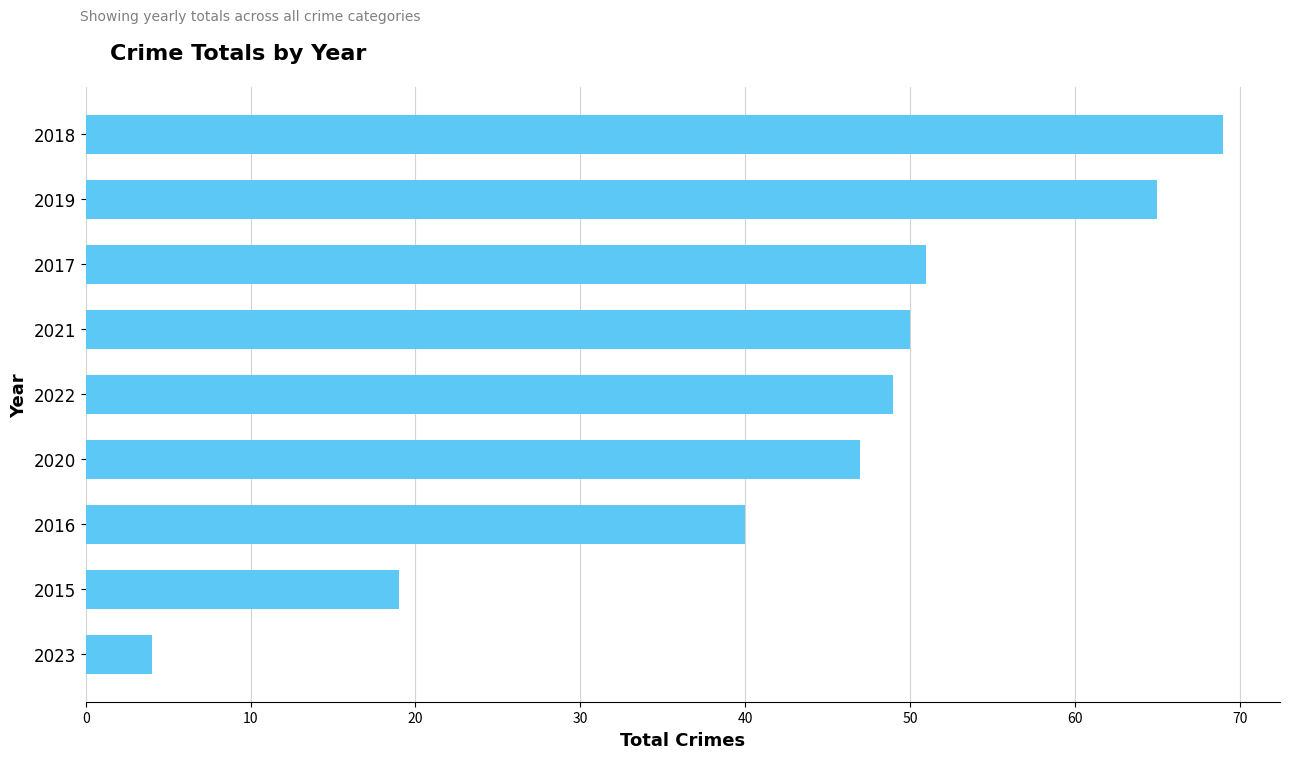

Reading top to bottom, list all the values displayed in this chart.

2018=69	2019=65	2017=51	2021=50	2022=49	2020=47	2016=40	2015=19	2023=4